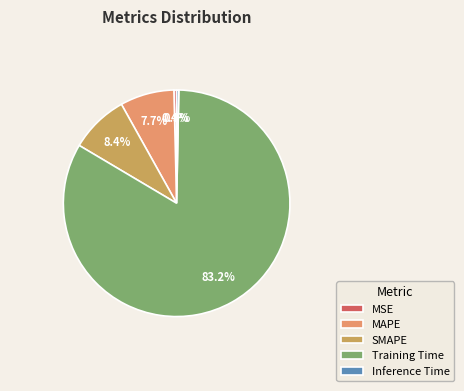

Is it true that MAPE is 8% of the pie?

True